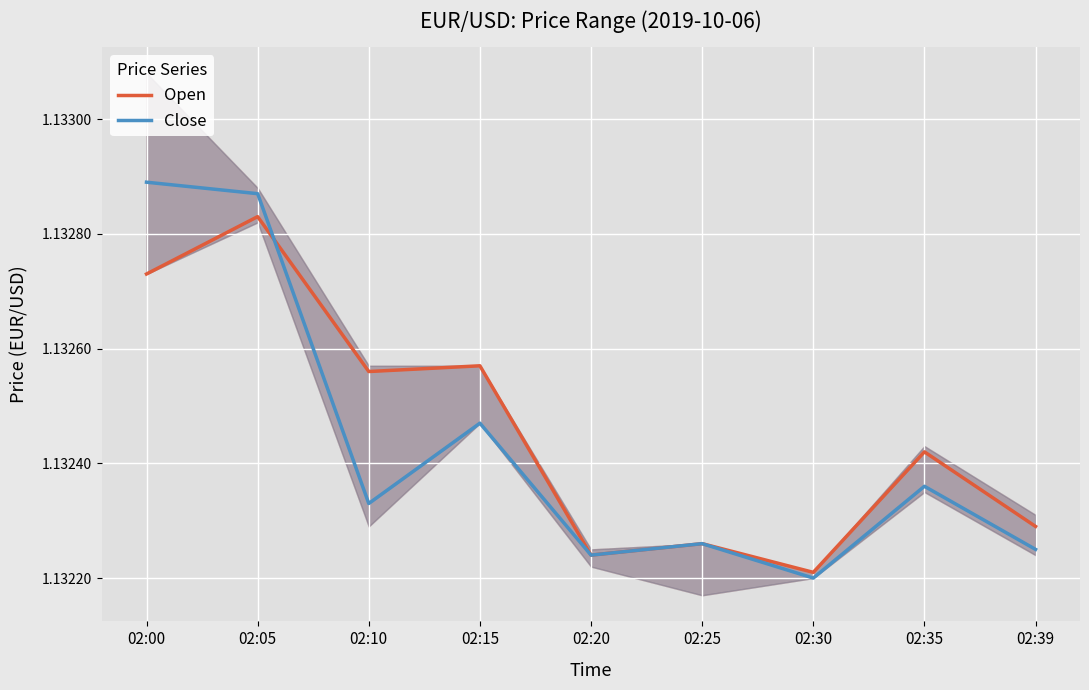

Is the value of Close at 02:25 greater than the value of Open at 02:15?

No